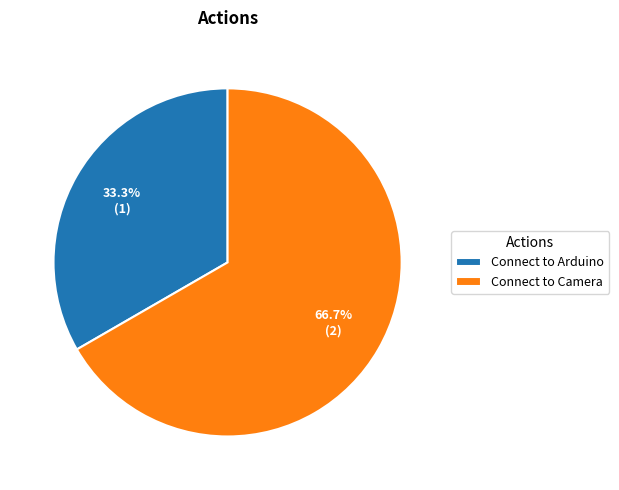

The Connect to Camera slice represents 74% of the pie. True or false?

False